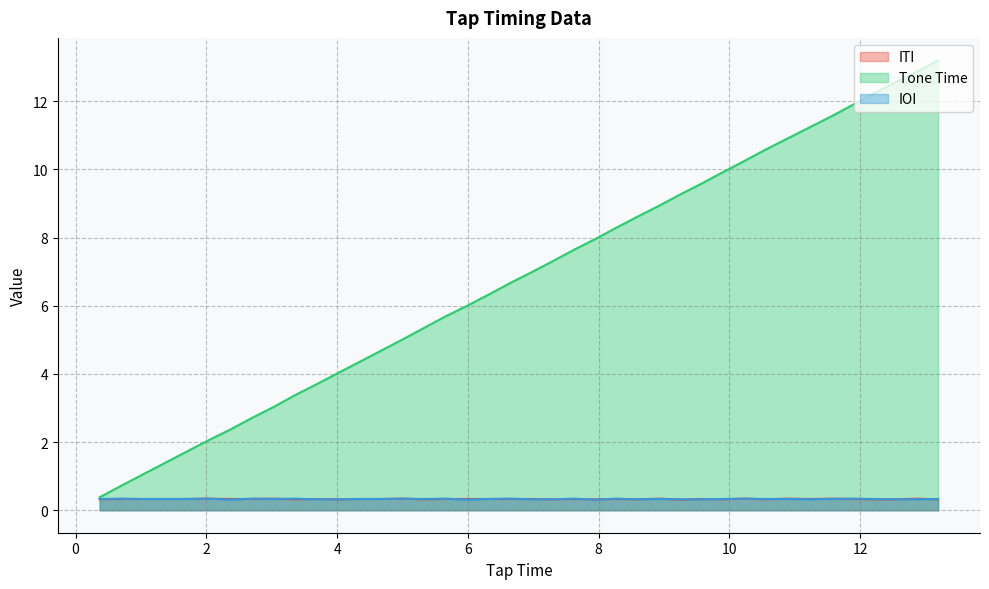

What is the difference between the highest and lowest values at 5.0?

4.7